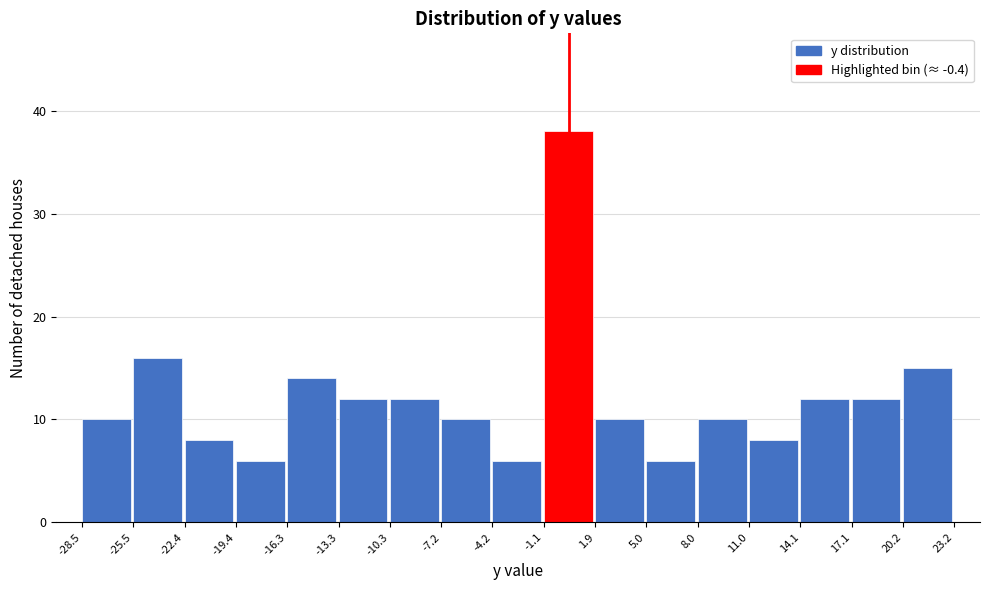

Over which range of the x-axis is the bar tallest?

-1.1 to 1.9